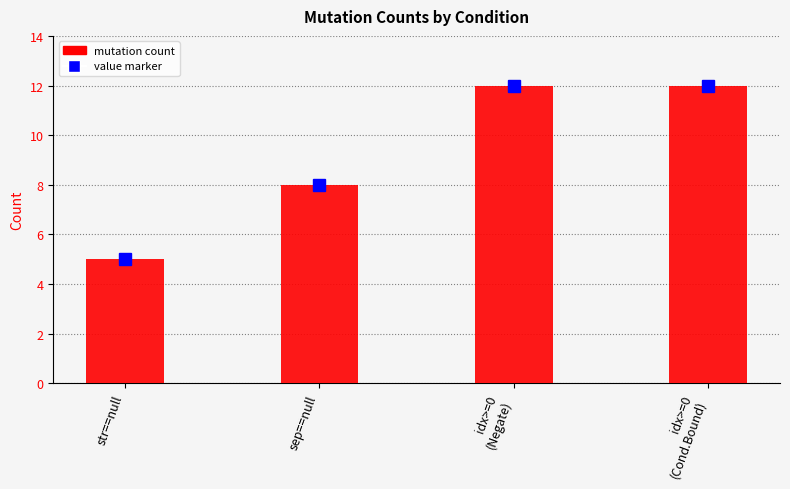

Reading left to right, transcribe all the data shown in this chart.

5	8	12	12